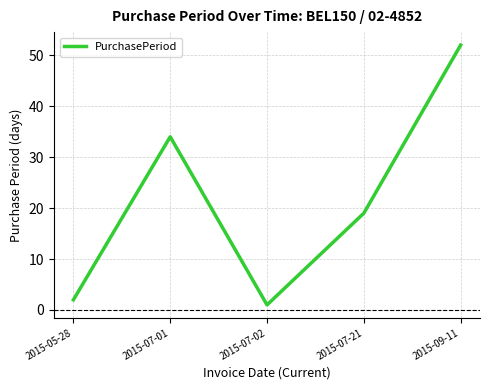

Which category has the highest value across all series?

2015-09-11